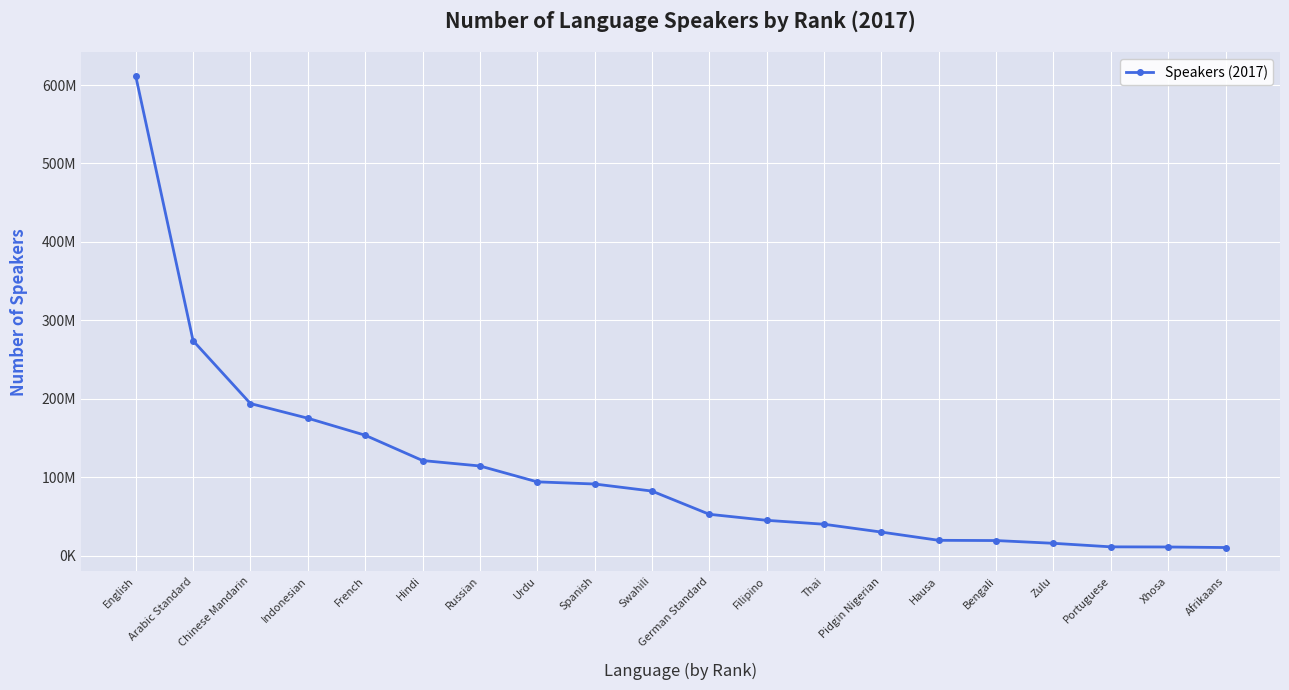

The value at Indonesian is 175200000. True or false?

True